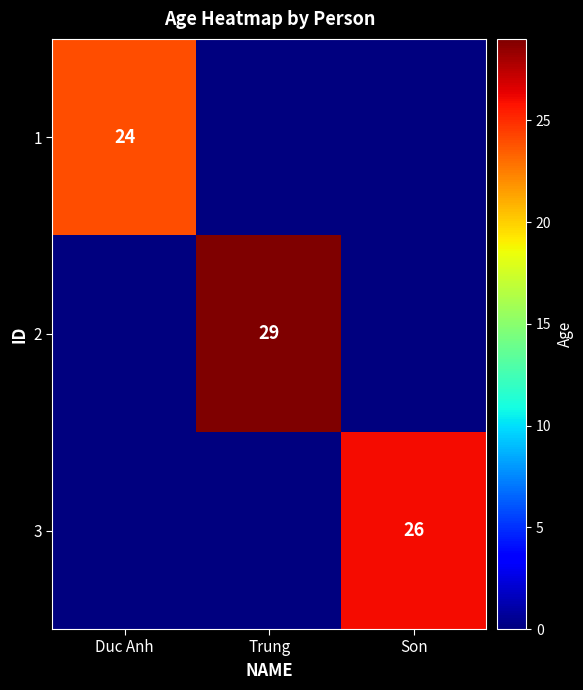

What is the average value of the 2 series?

10